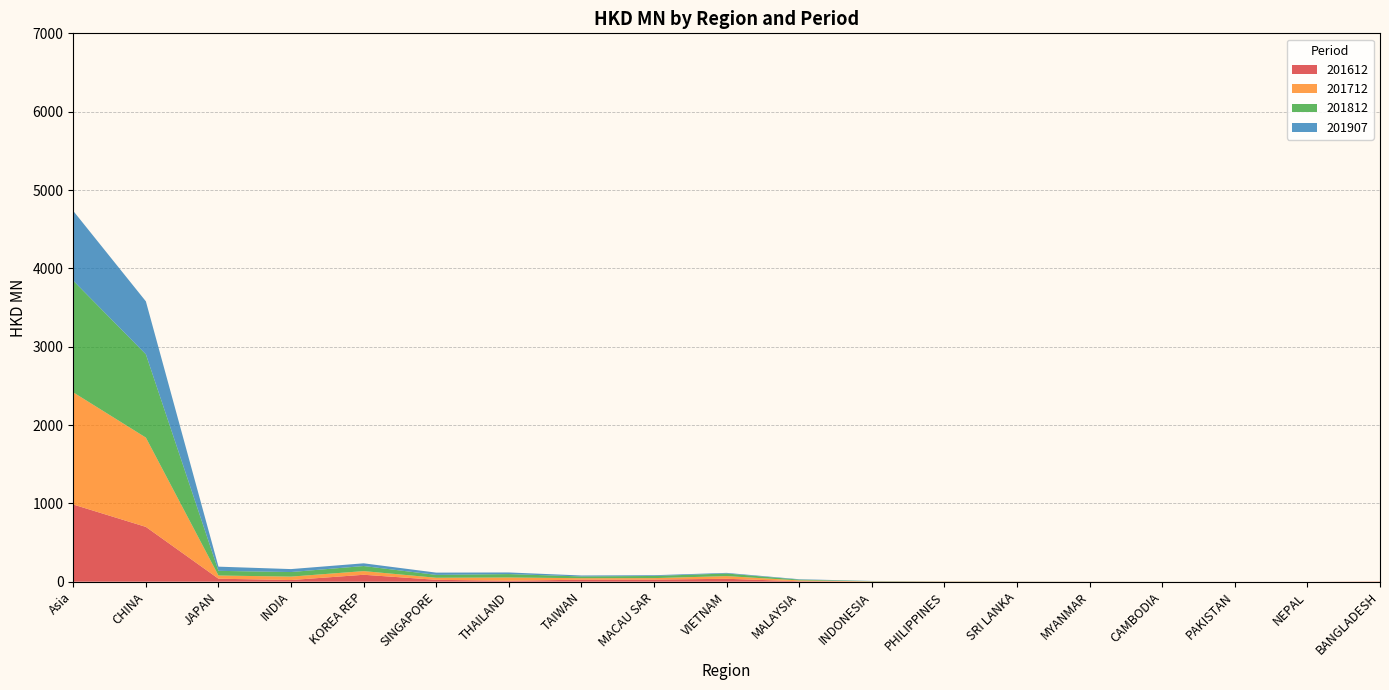

Reading left to right, transcribe all the data shown in this chart.

201612: 985.1	699.6	38.2	21.2	88.4	24.0	12.3	25.6	26.9	37.1	5.8	1.1	1.1	0.7	0.3	0.1	0.3	0.1	2.1
201712: 1431.7	1139.8	40.8	43.8	46.7	26.0	41.3	19.2	18.8	34.2	10.7	3.4	2.5	1.1	1.2	0.2	0.3	0.0	1.7
201812: 1425.5	1063.6	59.6	58.4	64.8	36.8	43.7	22.1	27.6	33.3	9.7	2.8	1.3	1.1	0.1	0.4	0.0	0.1	0.0
201907: 890.5	675.6	53.5	37.7	34.7	28.9	20.6	12.4	9.5	7.9	5.3	2.4	0.6	0.5	0.5	0.1	0.0	0.0	0.0